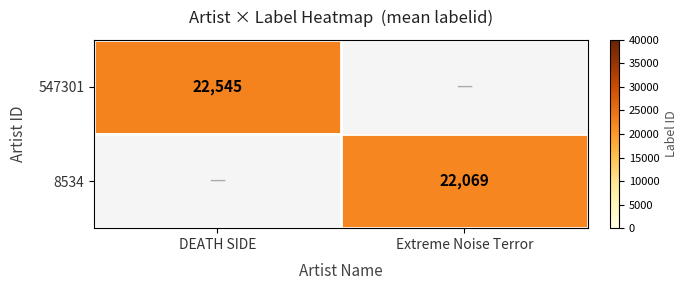

Is the value of 8534 at Extreme Noise Terror greater than the value of 547301 at DEATH SIDE?

No